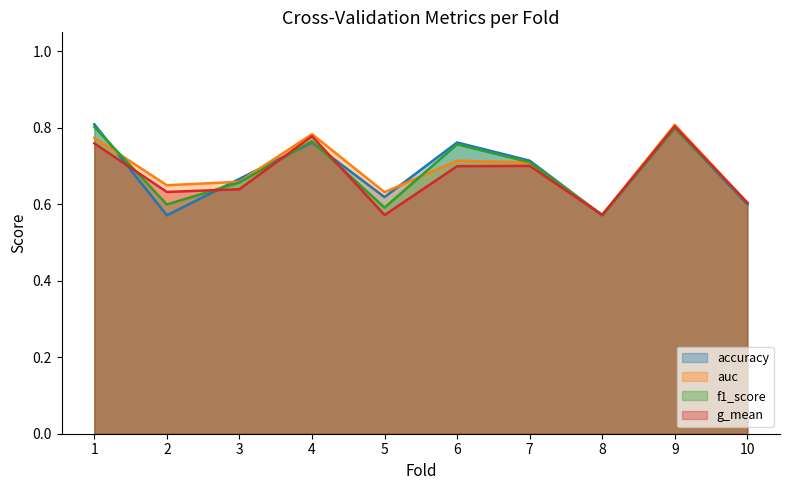

List the labels in order of auc value, largest first.

9, 4, 1, 6, 7, 3, 2, 5, 10, 8